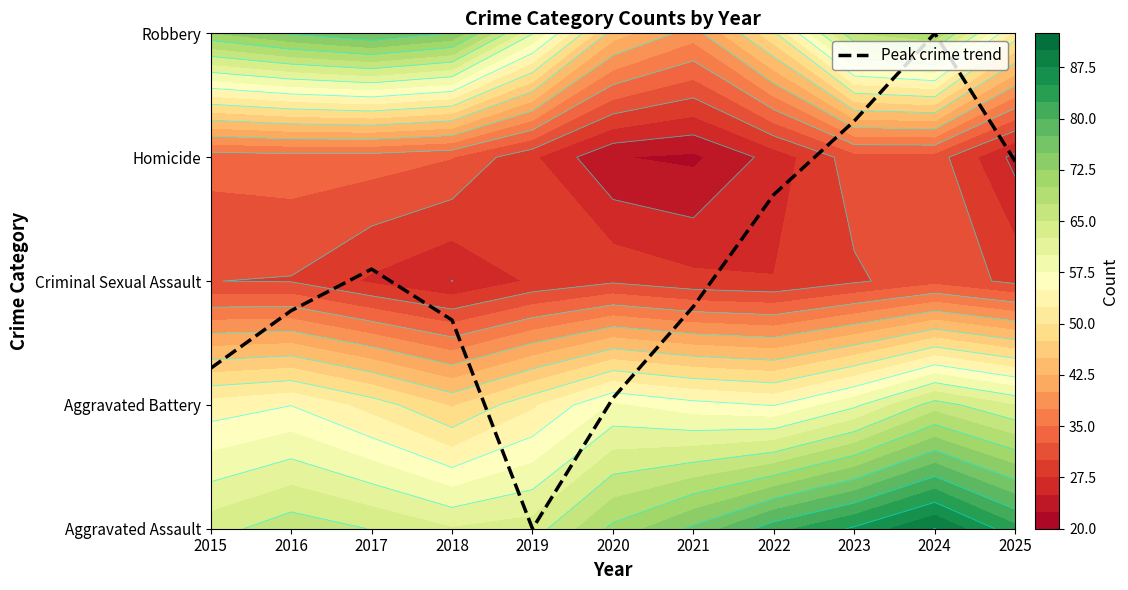

Reading right to left, what are all the values shown in this chart?

2025=3.0	2024=4.0	2023=3.3	2022=2.7	2021=1.8	2020=1.1	2019=0.0	2018=1.7	2017=2.1	2016=1.8	2015=1.3